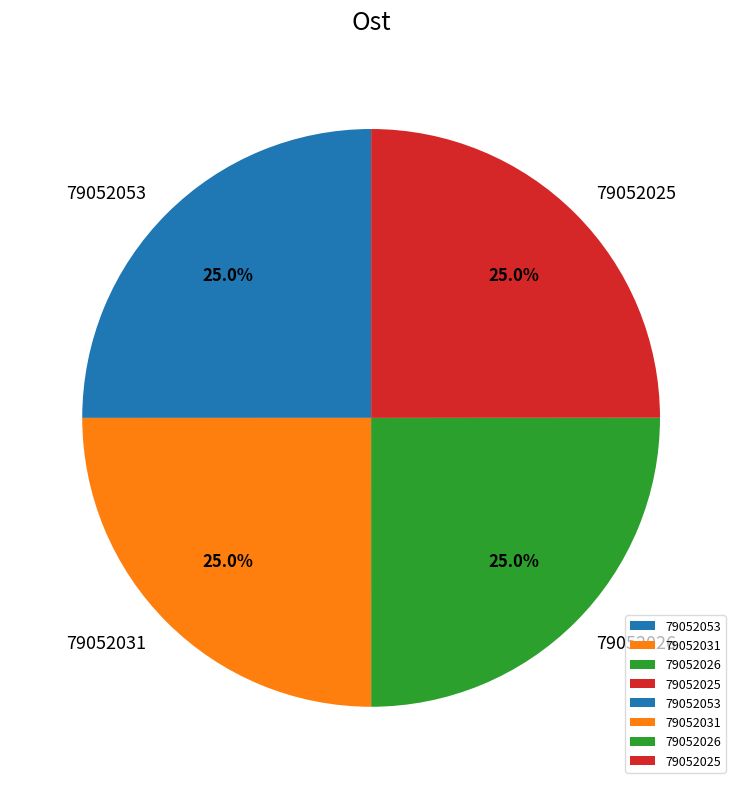

Combined, what portion of the pie is 79052025 and 79052053?

50.0%